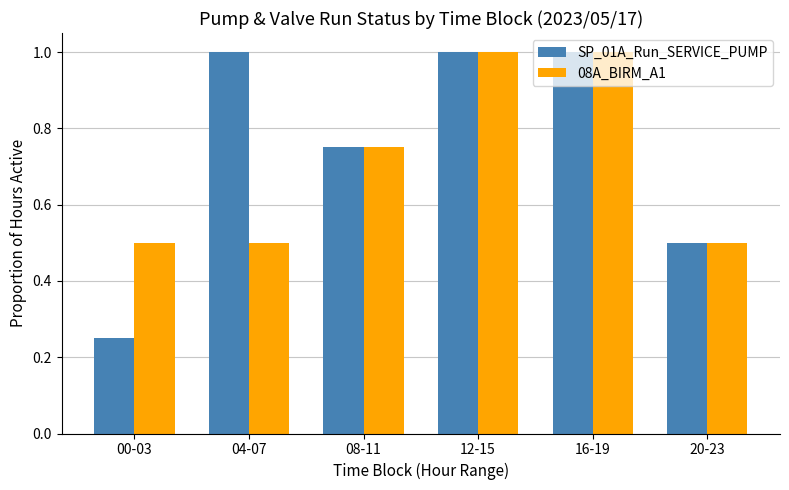

What are all the series names shown in the legend?

SP_01A_Run_SERVICE_PUMP, 08A_BIRM_A1